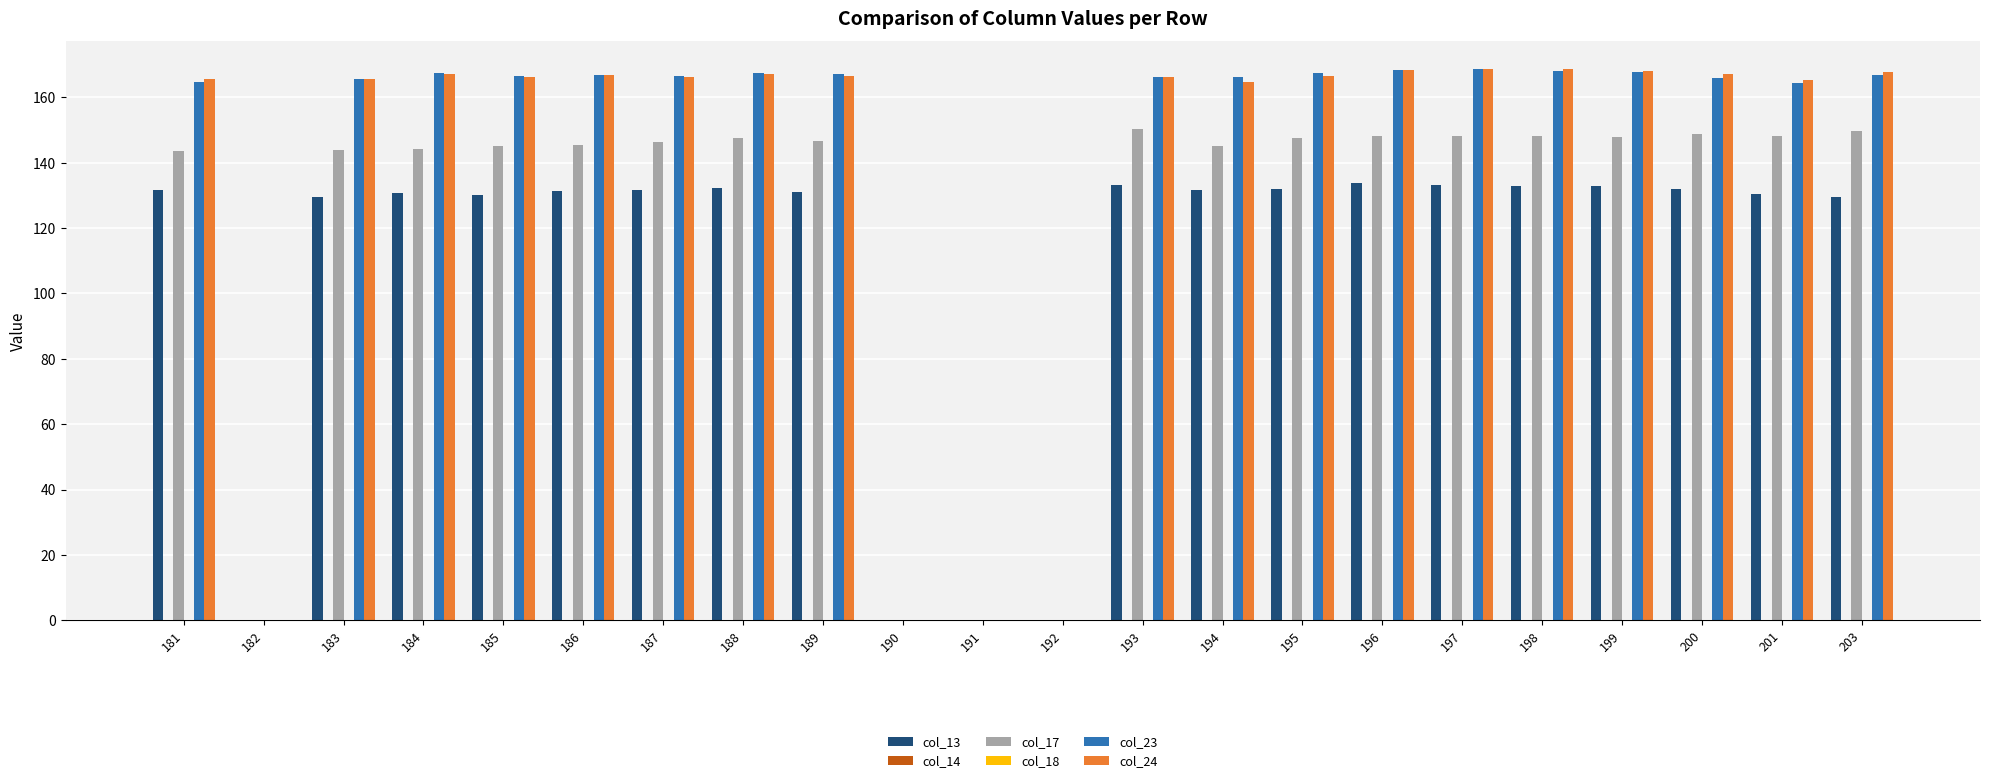

At which category is the sum across all series the highest?

196